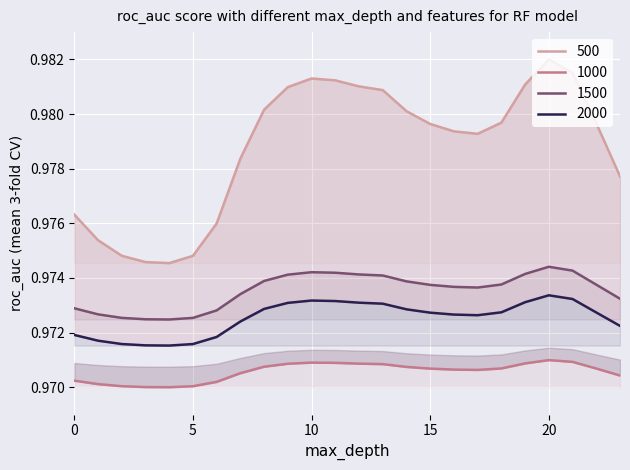

True or false: 1500 has a value of 0.5 at 15.

False